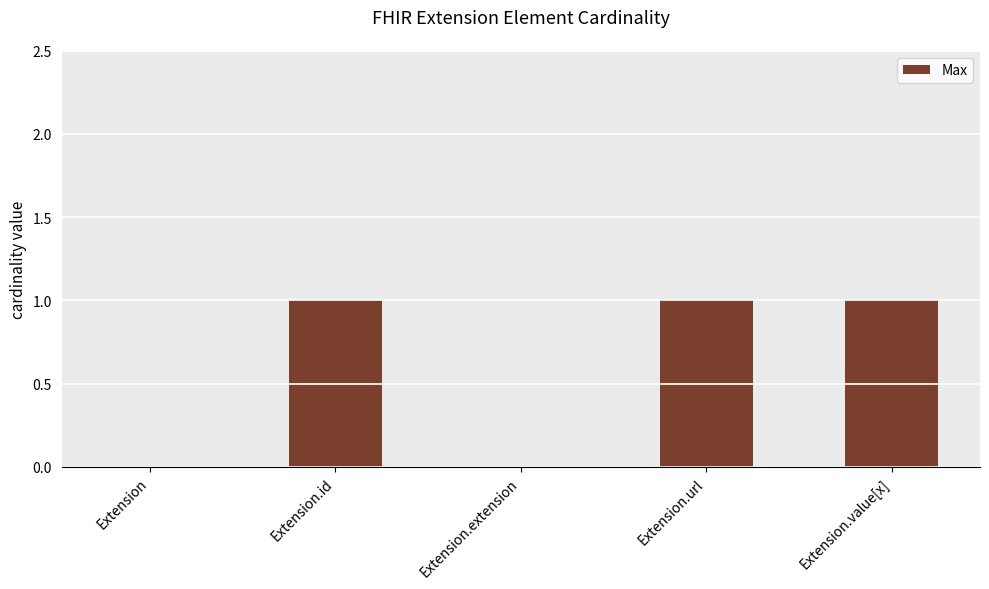

Reading left to right, list all the values displayed in this chart.

Extension=0	Extension.id=1	Extension.extension=0	Extension.url=1	Extension.value[x]=1